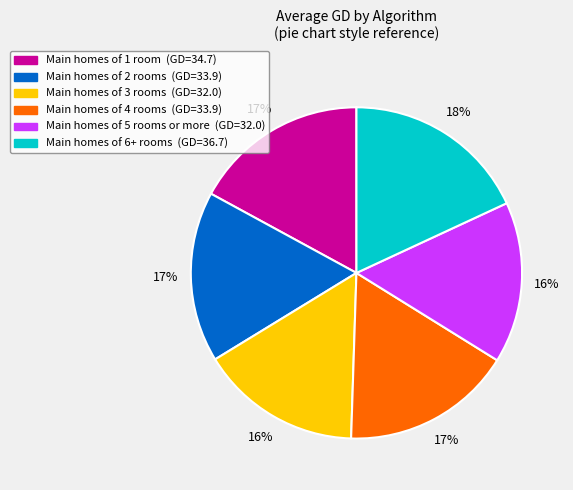

Is there any slice that represents more than half of the pie?

No